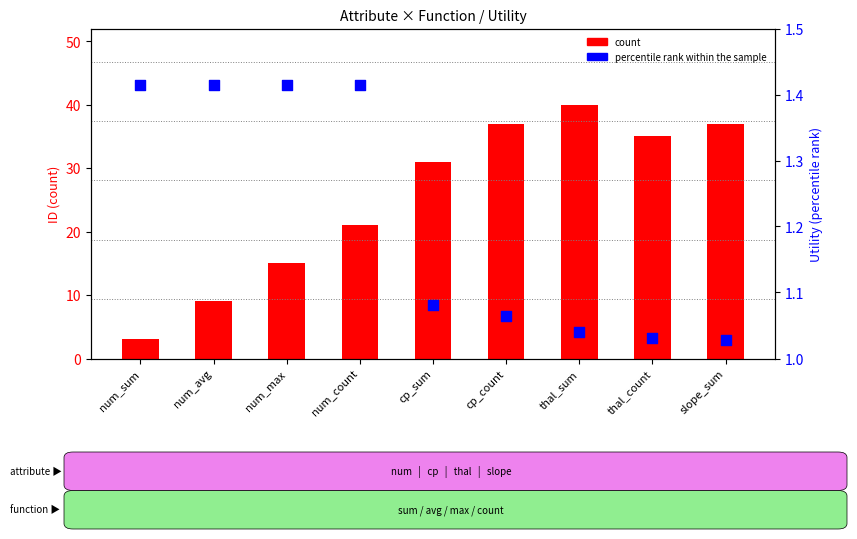

What is the total value across all series at slope_sum?

38.0